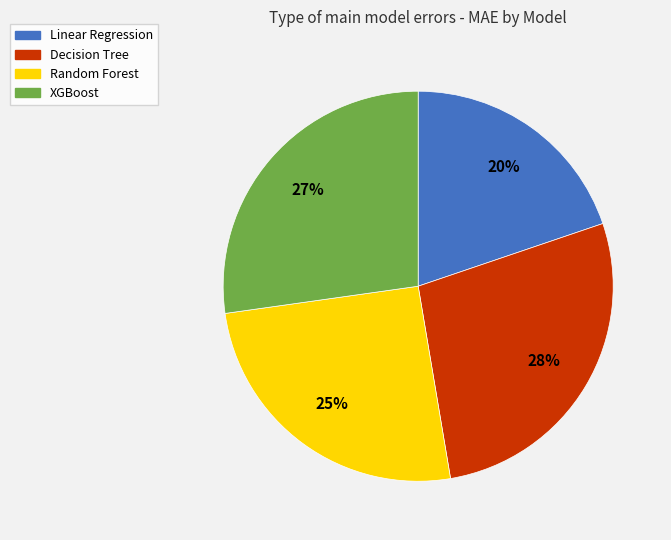

What is the ratio of the value at Decision Tree to the value at Random Forest?

1.1